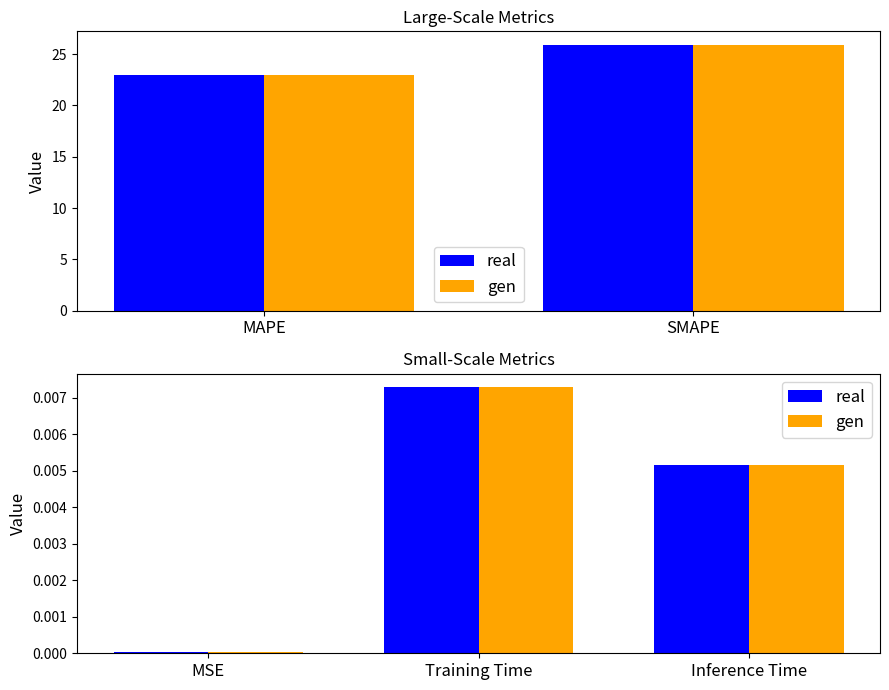

What is the label of the 2nd bar from the right?

Training Time